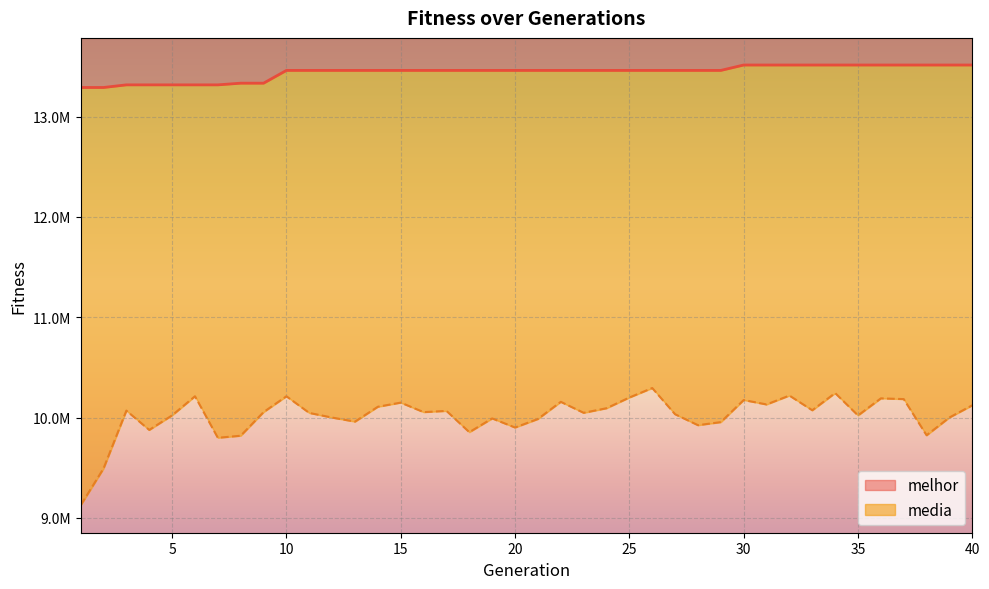

Which category has the lowest value in the media series?

1